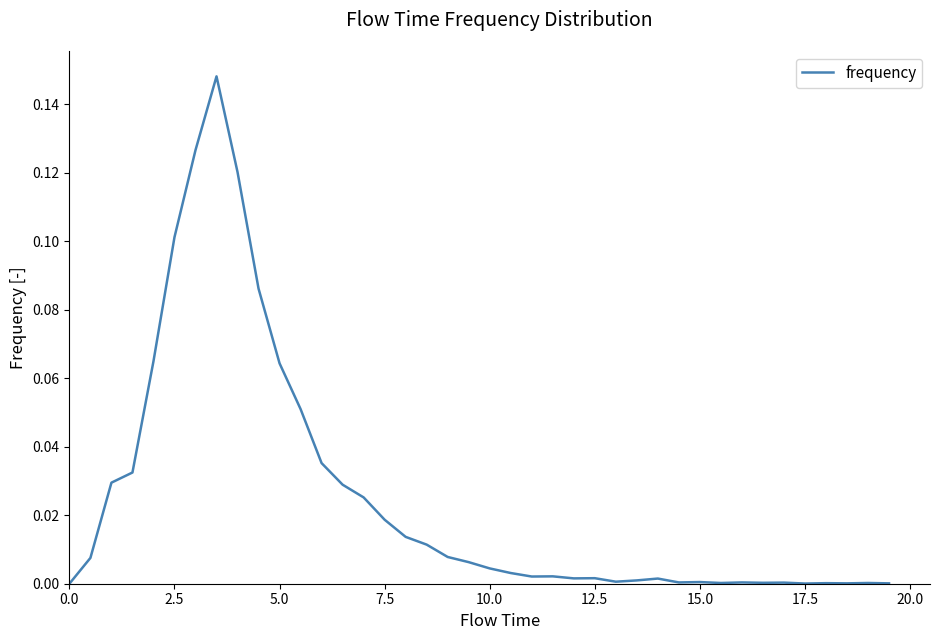

What is the difference between the maximum and second lowest values?

0.1